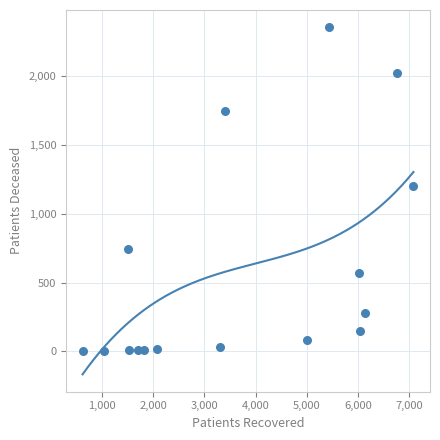

What is the range of X values (max minus min)?

6459